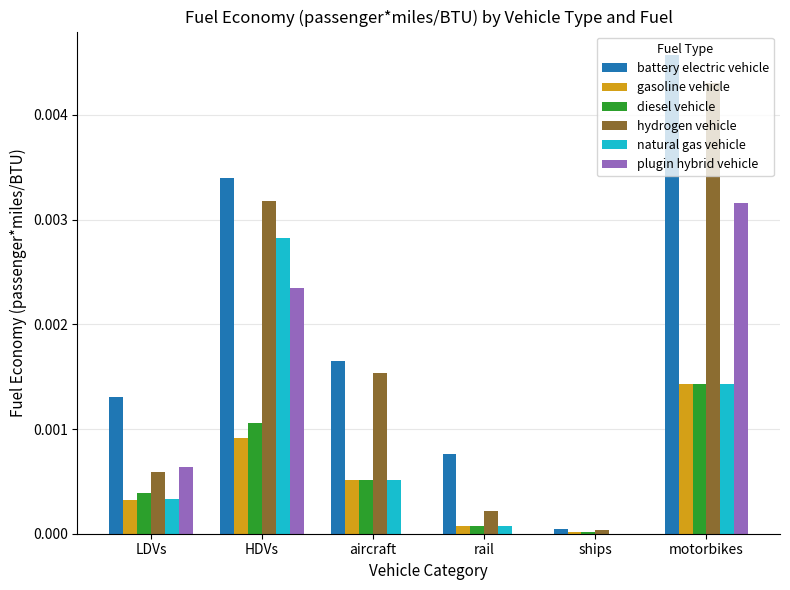

Which series changed the most between aircraft and ships?

battery electric vehicle